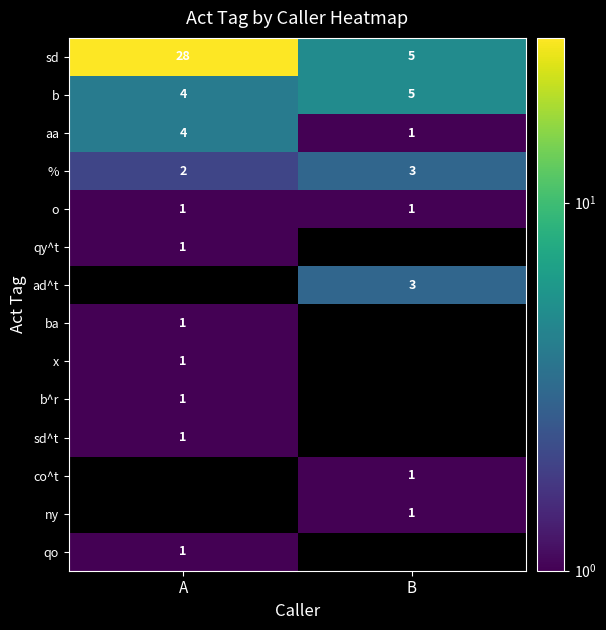

What is the approximate value of sd at A?

28